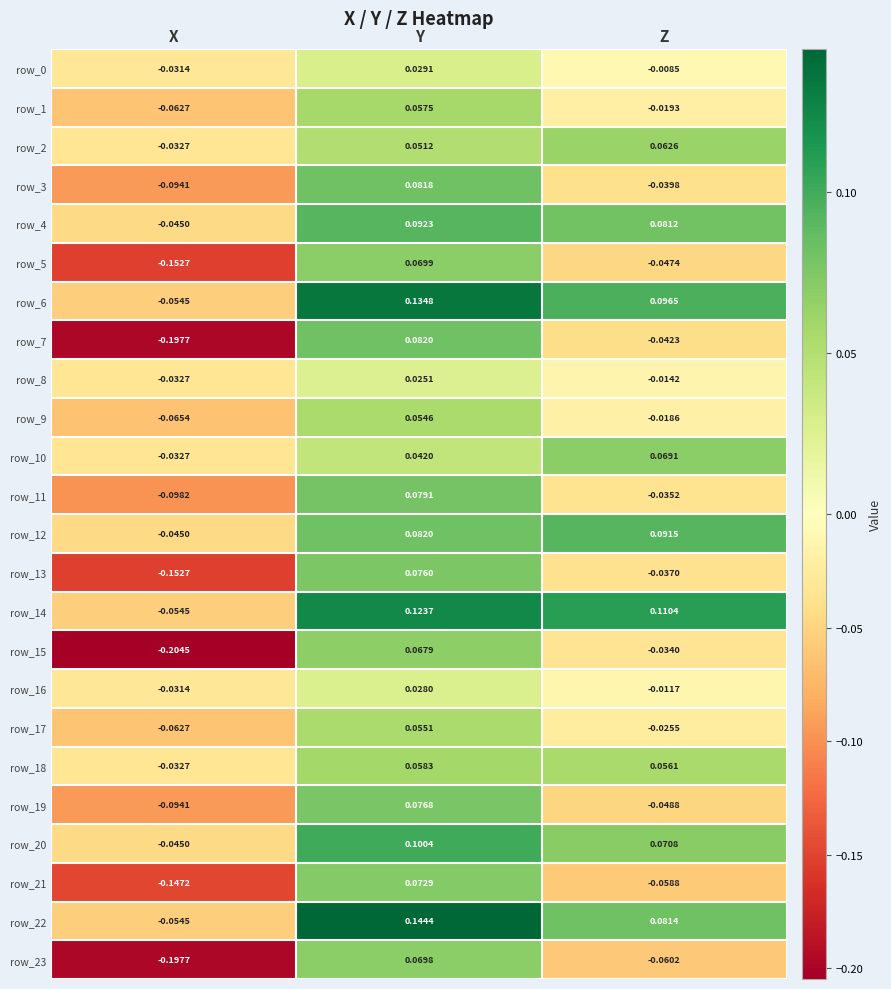

Which series has the largest total across all categories?

row_14